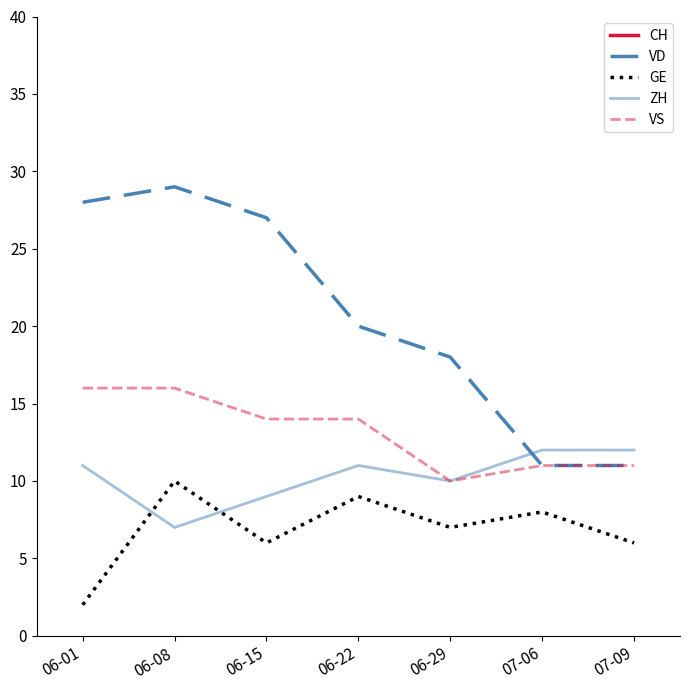

At which label is ZH closest to 9?

06-15